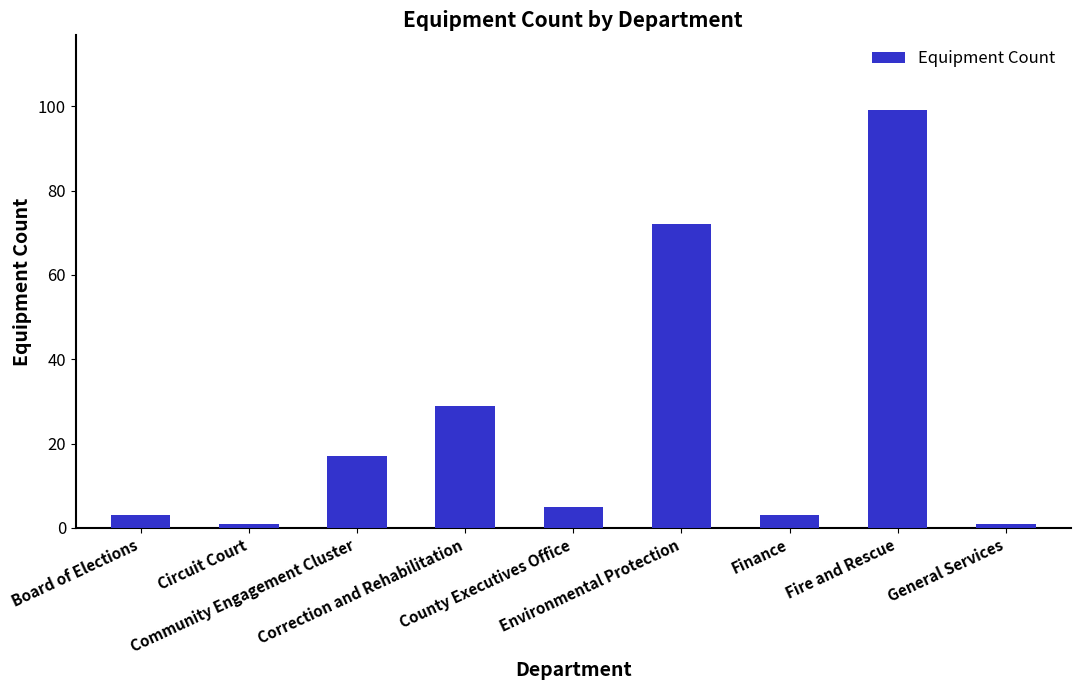

At which label does the data first exceed 5?

Community Engagement Cluster